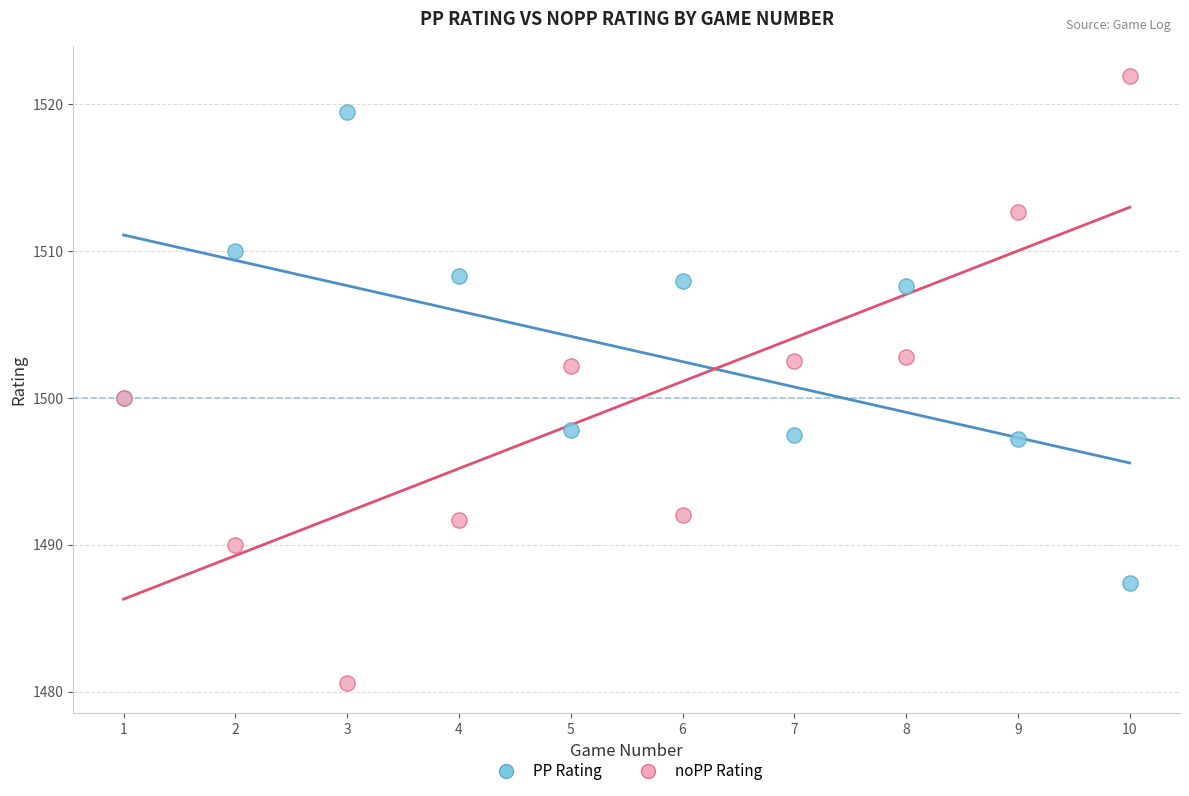

Which series contains the highest Y value?

noPP Rating